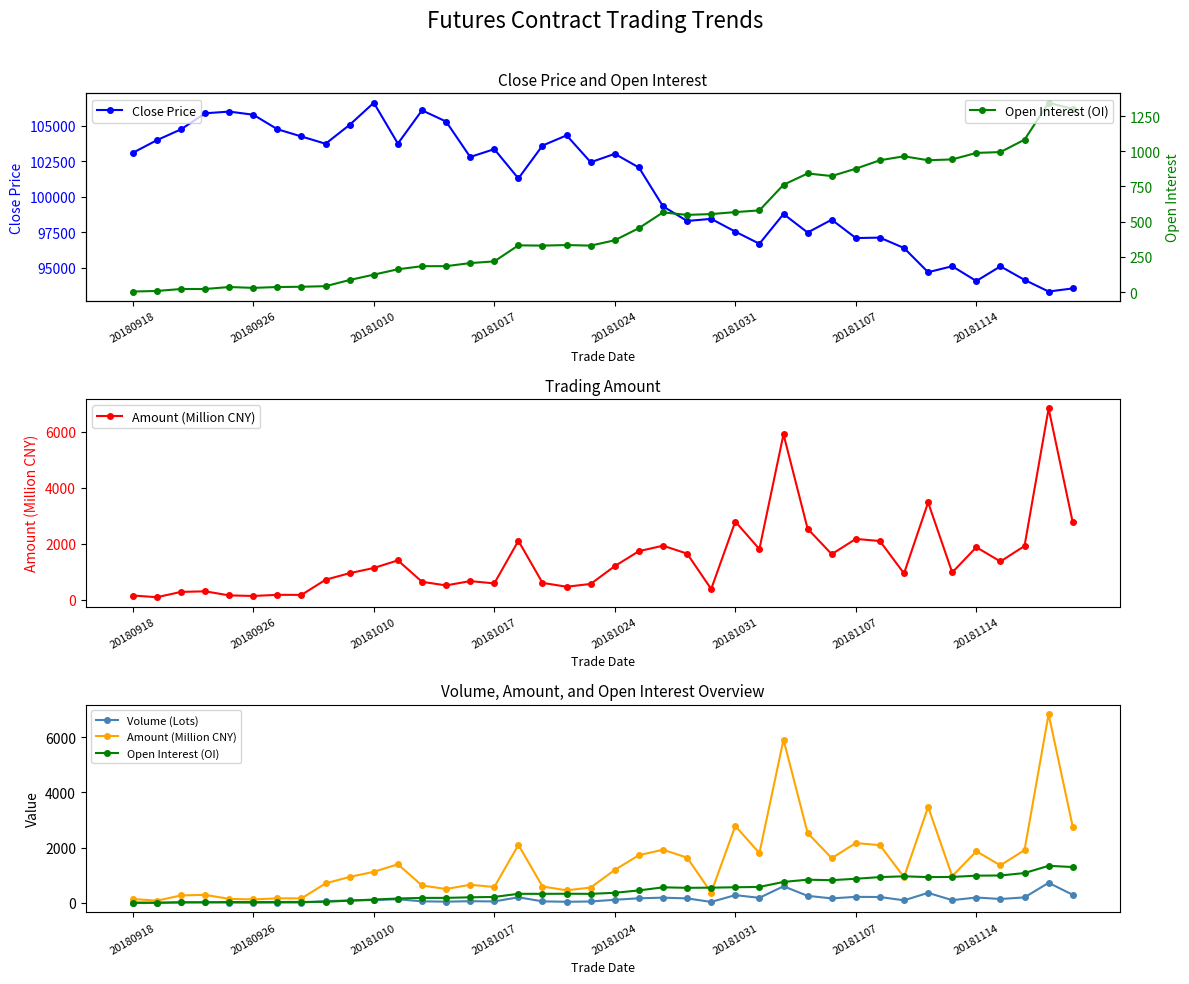

Where does the Close Price series first go above 102430?

20180918